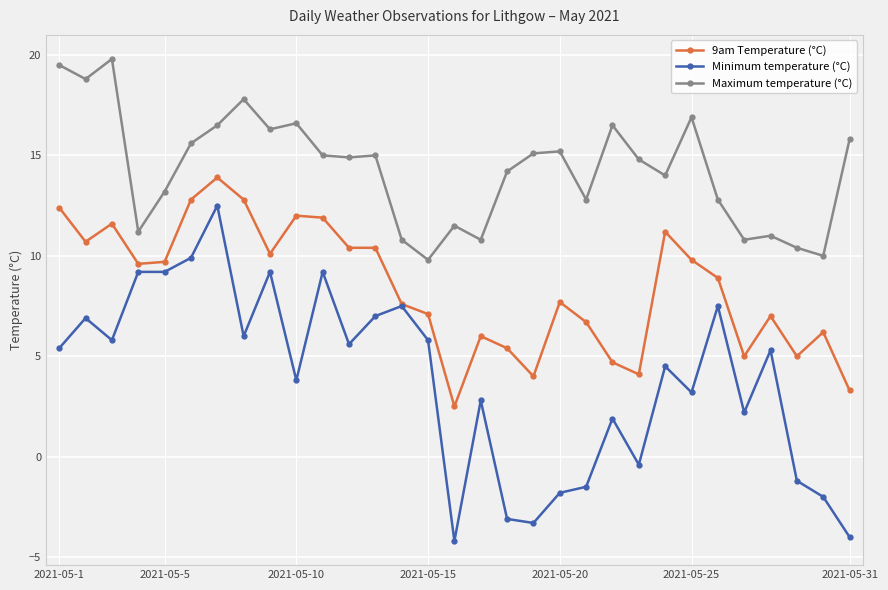

In Maximum temperature (°C), how many points are higher than both neighbors (excluding endpoints)?

9